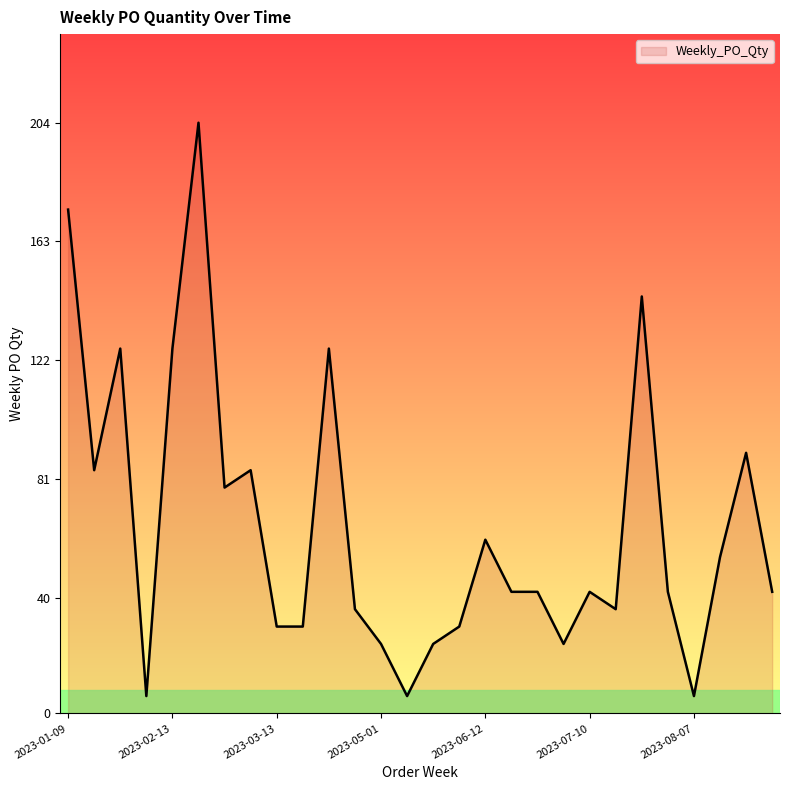

What is the average value?

65